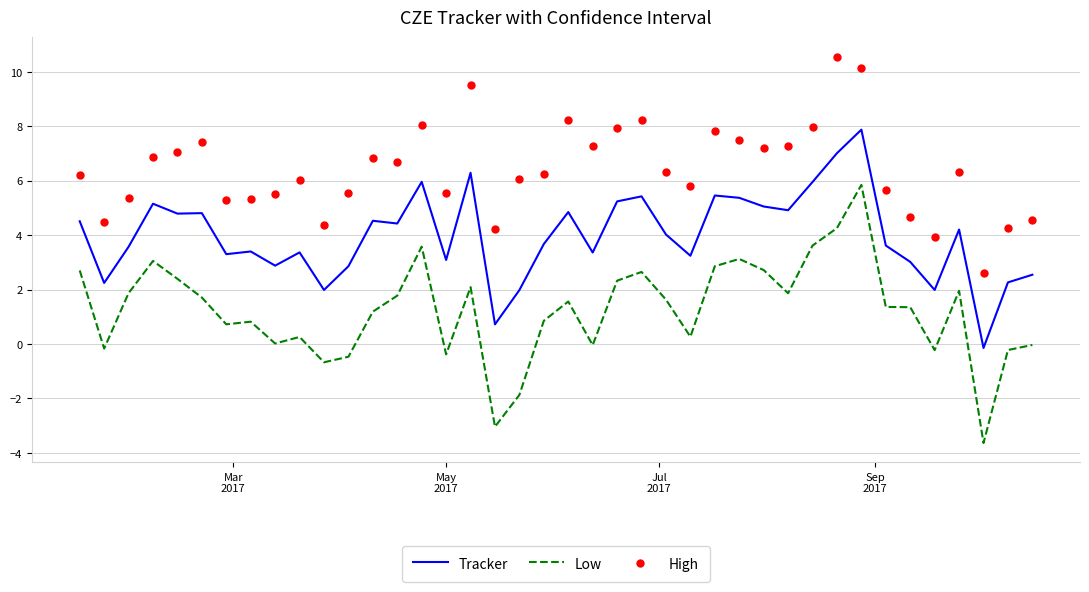

Which series has the largest total across all categories?

High